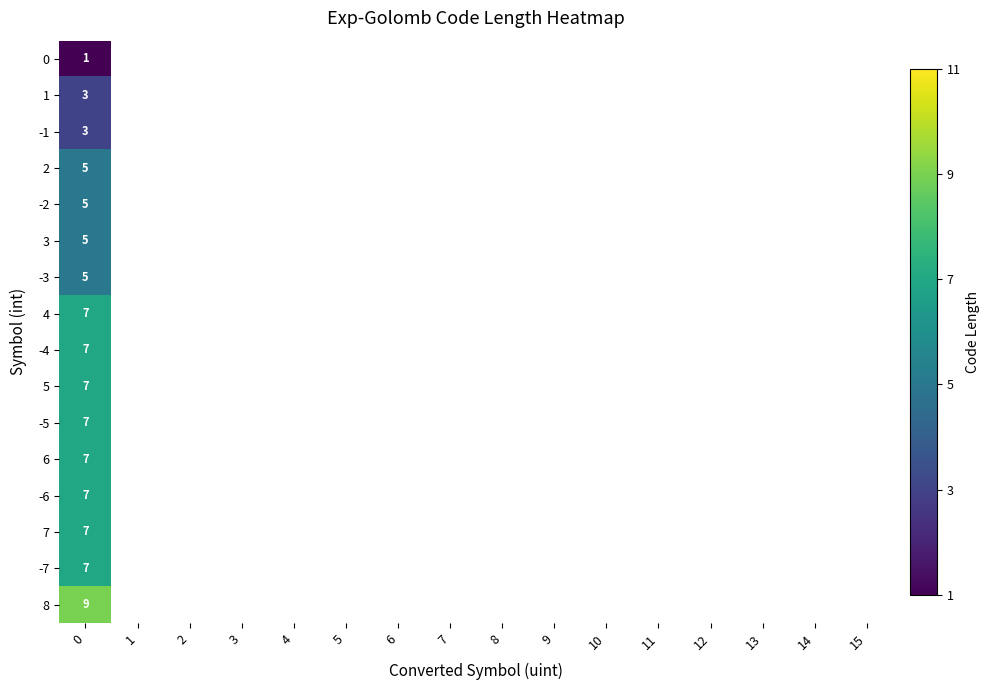

Which series has the widest spread of values?

row_0